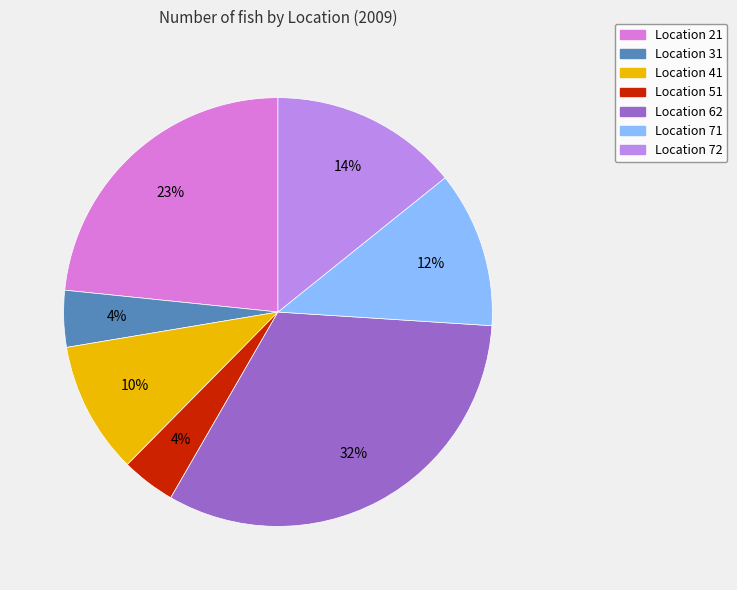

Is there any slice that represents more than half of the pie?

No